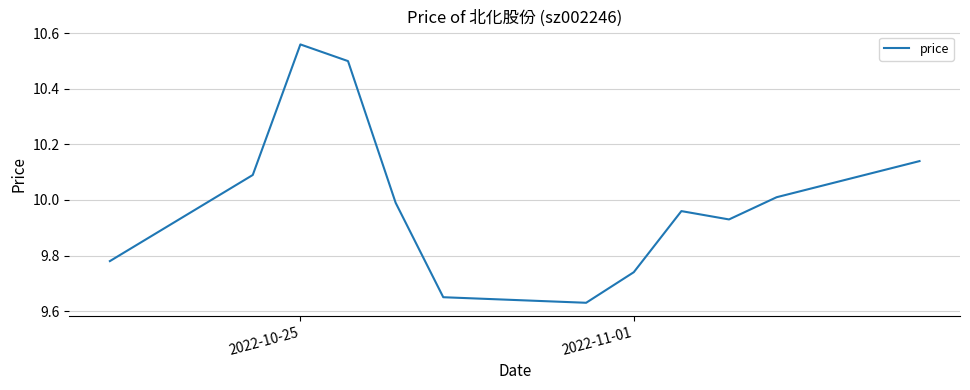

What is the difference between the maximum and minimum values?

0.9